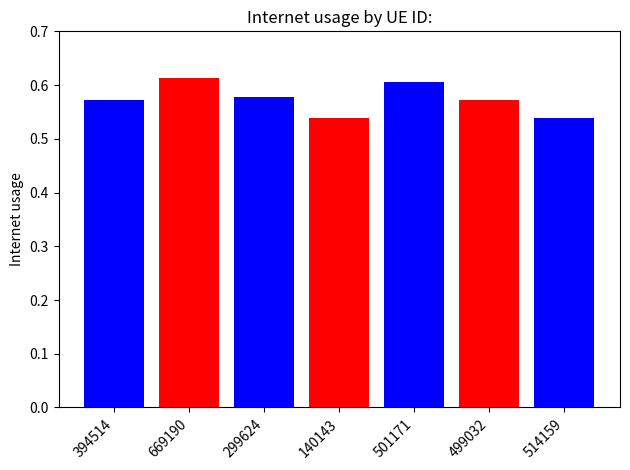

Does the chart contain any negative values?

No